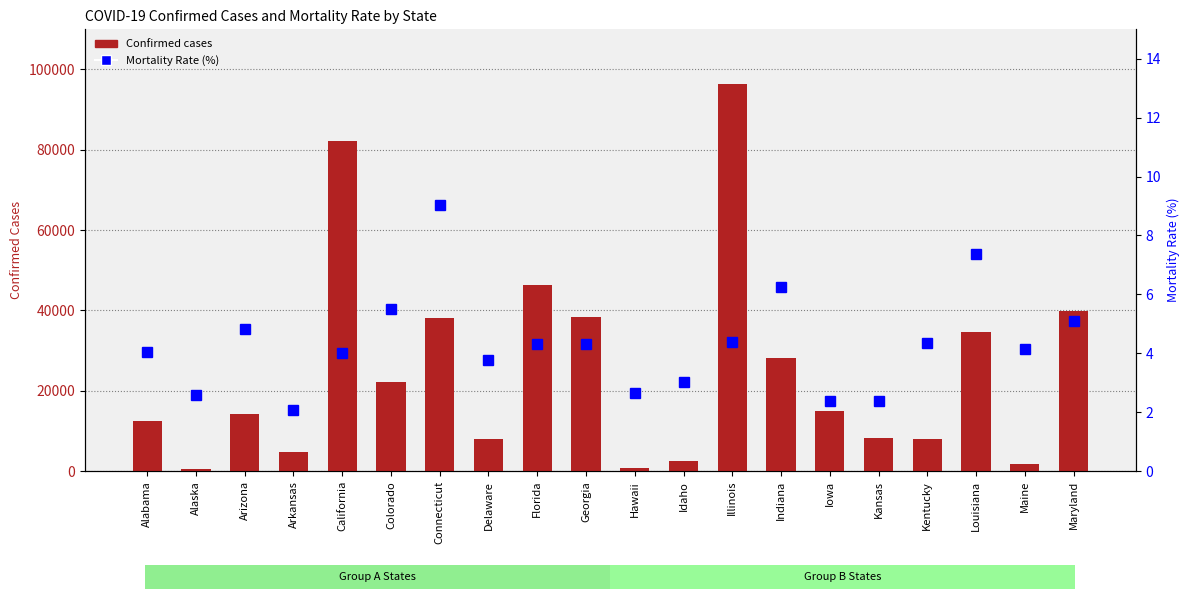

What is the difference between the maximum and second lowest values in the Confirmed series?

95845.0